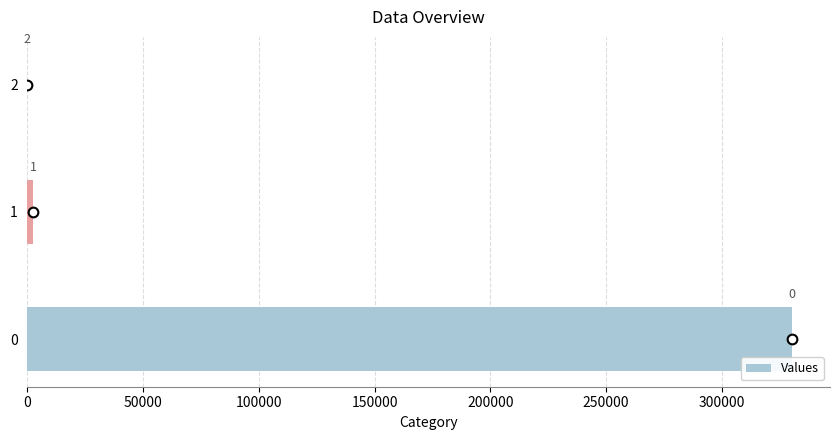

Are the bars horizontal?

Yes